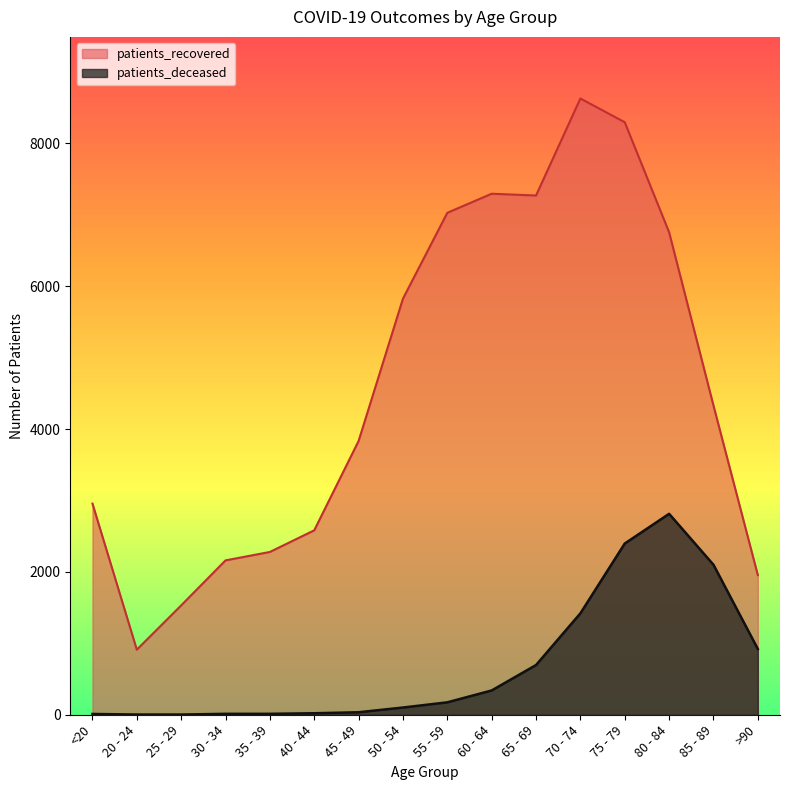

What is the total value across all series at 25 - 29?

1534